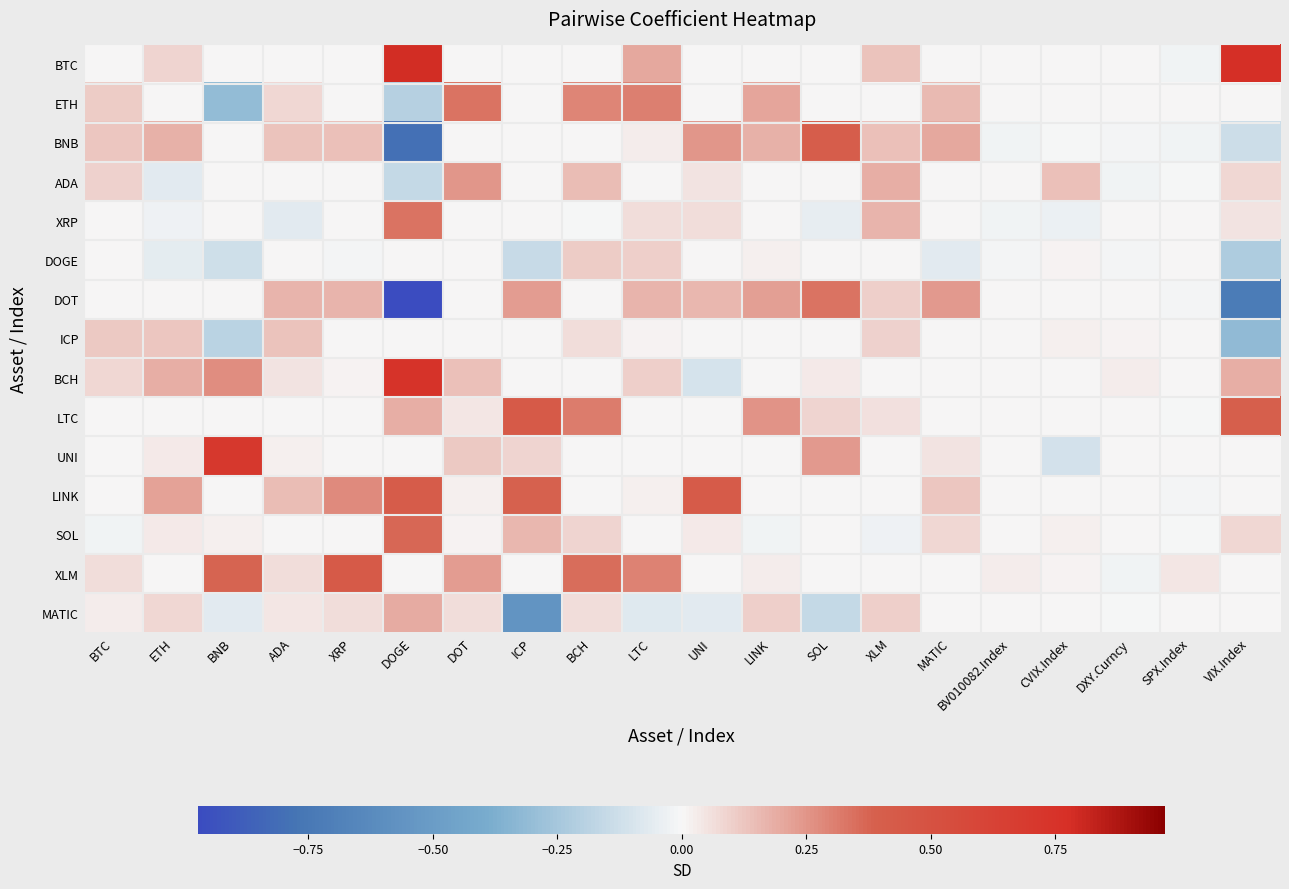

Reading left to right, list all the values displayed in this chart.

BTC: BTC=0.0	ETH=0.1	BNB=0.0	ADA=0.0	XRP=0.0	DOGE=0.8	DOT=0.0	ICP=0.0	BCH=0.0	LTC=0.2	UNI=0.0	LINK=0.0	SOL=0.0	XLM=0.1	MATIC=0.0	BV010082.Index=0.0	CVIX.Index=0.0	DXY.Curncy=0.0	SPX.Index=-0.0	VIX.Index=0.8
ETH: BTC=0.1	ETH=0.0	BNB=-0.3	ADA=0.1	XRP=0.0	DOGE=-0.2	DOT=0.3	ICP=0.0	BCH=0.3	LTC=0.3	UNI=0.0	LINK=0.2	SOL=0.0	XLM=0.0	MATIC=0.2	BV010082.Index=0.0	CVIX.Index=0.0	DXY.Curncy=0.0	SPX.Index=0.0	VIX.Index=0.0
BNB: BTC=0.1	ETH=0.2	BNB=0.0	ADA=0.1	XRP=0.1	DOGE=-0.8	DOT=0.0	ICP=0.0	BCH=0.0	LTC=0.0	UNI=0.2	LINK=0.2	SOL=0.4	XLM=0.1	MATIC=0.2	BV010082.Index=-0.0	CVIX.Index=-0.0	DXY.Curncy=-0.0	SPX.Index=-0.0	VIX.Index=-0.1
ADA: BTC=0.1	ETH=-0.1	BNB=0.0	ADA=0.0	XRP=0.0	DOGE=-0.2	DOT=0.2	ICP=0.0	BCH=0.2	LTC=0.0	UNI=0.1	LINK=0.0	SOL=0.0	XLM=0.2	MATIC=0.0	BV010082.Index=0.0	CVIX.Index=0.1	DXY.Curncy=-0.0	SPX.Index=-0.0	VIX.Index=0.1
XRP: BTC=0.0	ETH=-0.0	BNB=0.0	ADA=-0.1	XRP=0.0	DOGE=0.3	DOT=0.0	ICP=0.0	BCH=-0.0	LTC=0.1	UNI=0.1	LINK=0.0	SOL=-0.0	XLM=0.2	MATIC=0.0	BV010082.Index=-0.0	CVIX.Index=-0.0	DXY.Curncy=-0.0	SPX.Index=0.0	VIX.Index=0.0
DOGE: BTC=0.0	ETH=-0.1	BNB=-0.1	ADA=0.0	XRP=-0.0	DOGE=0.0	DOT=0.0	ICP=-0.1	BCH=0.1	LTC=0.1	UNI=0.0	LINK=0.0	SOL=0.0	XLM=0.0	MATIC=-0.1	BV010082.Index=-0.0	CVIX.Index=0.0	DXY.Curncy=-0.0	SPX.Index=0.0	VIX.Index=-0.2
DOT: BTC=0.0	ETH=0.0	BNB=0.0	ADA=0.2	XRP=0.2	DOGE=-1.0	DOT=0.0	ICP=0.2	BCH=0.0	LTC=0.2	UNI=0.2	LINK=0.2	SOL=0.3	XLM=0.1	MATIC=0.2	BV010082.Index=0.0	CVIX.Index=0.0	DXY.Curncy=0.0	SPX.Index=-0.0	VIX.Index=-0.7
ICP: BTC=0.1	ETH=0.1	BNB=-0.2	ADA=0.1	XRP=0.0	DOGE=0.0	DOT=0.0	ICP=0.0	BCH=0.1	LTC=0.0	UNI=0.0	LINK=0.0	SOL=0.0	XLM=0.1	MATIC=0.0	BV010082.Index=0.0	CVIX.Index=0.0	DXY.Curncy=0.0	SPX.Index=0.0	VIX.Index=-0.3
BCH: BTC=0.1	ETH=0.2	BNB=0.3	ADA=0.0	XRP=0.0	DOGE=0.8	DOT=0.1	ICP=0.0	BCH=0.0	LTC=0.1	UNI=-0.1	LINK=0.0	SOL=0.0	XLM=0.0	MATIC=0.0	BV010082.Index=0.0	CVIX.Index=0.0	DXY.Curncy=0.0	SPX.Index=0.0	VIX.Index=0.2
LTC: BTC=0.0	ETH=0.0	BNB=0.0	ADA=0.0	XRP=0.0	DOGE=0.2	DOT=0.0	ICP=0.4	BCH=0.3	LTC=0.0	UNI=0.0	LINK=0.3	SOL=0.1	XLM=0.1	MATIC=0.0	BV010082.Index=0.0	CVIX.Index=0.0	DXY.Curncy=0.0	SPX.Index=-0.0	VIX.Index=0.4
UNI: BTC=0.0	ETH=0.0	BNB=0.7	ADA=0.0	XRP=0.0	DOGE=0.0	DOT=0.1	ICP=0.1	BCH=0.0	LTC=0.0	UNI=0.0	LINK=0.0	SOL=0.2	XLM=0.0	MATIC=0.1	BV010082.Index=0.0	CVIX.Index=-0.1	DXY.Curncy=0.0	SPX.Index=0.0	VIX.Index=0.0
LINK: BTC=0.0	ETH=0.2	BNB=0.0	ADA=0.1	XRP=0.3	DOGE=0.4	DOT=0.0	ICP=0.4	BCH=0.0	LTC=0.0	UNI=0.4	LINK=0.0	SOL=0.0	XLM=0.0	MATIC=0.1	BV010082.Index=0.0	CVIX.Index=0.0	DXY.Curncy=0.0	SPX.Index=-0.0	VIX.Index=0.0
SOL: BTC=-0.0	ETH=0.0	BNB=0.0	ADA=0.0	XRP=0.0	DOGE=0.4	DOT=0.0	ICP=0.2	BCH=0.1	LTC=0.0	UNI=0.0	LINK=-0.0	SOL=0.0	XLM=-0.0	MATIC=0.1	BV010082.Index=0.0	CVIX.Index=0.0	DXY.Curncy=0.0	SPX.Index=-0.0	VIX.Index=0.1
XLM: BTC=0.1	ETH=0.0	BNB=0.4	ADA=0.1	XRP=0.4	DOGE=0.0	DOT=0.2	ICP=0.0	BCH=0.4	LTC=0.3	UNI=0.0	LINK=0.0	SOL=0.0	XLM=0.0	MATIC=0.0	BV010082.Index=0.0	CVIX.Index=0.0	DXY.Curncy=-0.0	SPX.Index=0.0	VIX.Index=0.0
MATIC: BTC=0.0	ETH=0.1	BNB=-0.1	ADA=0.0	XRP=0.1	DOGE=0.2	DOT=0.1	ICP=-0.6	BCH=0.1	LTC=-0.1	UNI=-0.1	LINK=0.1	SOL=-0.2	XLM=0.1	MATIC=0.0	BV010082.Index=0.0	CVIX.Index=0.0	DXY.Curncy=-0.0	SPX.Index=0.0	VIX.Index=0.0